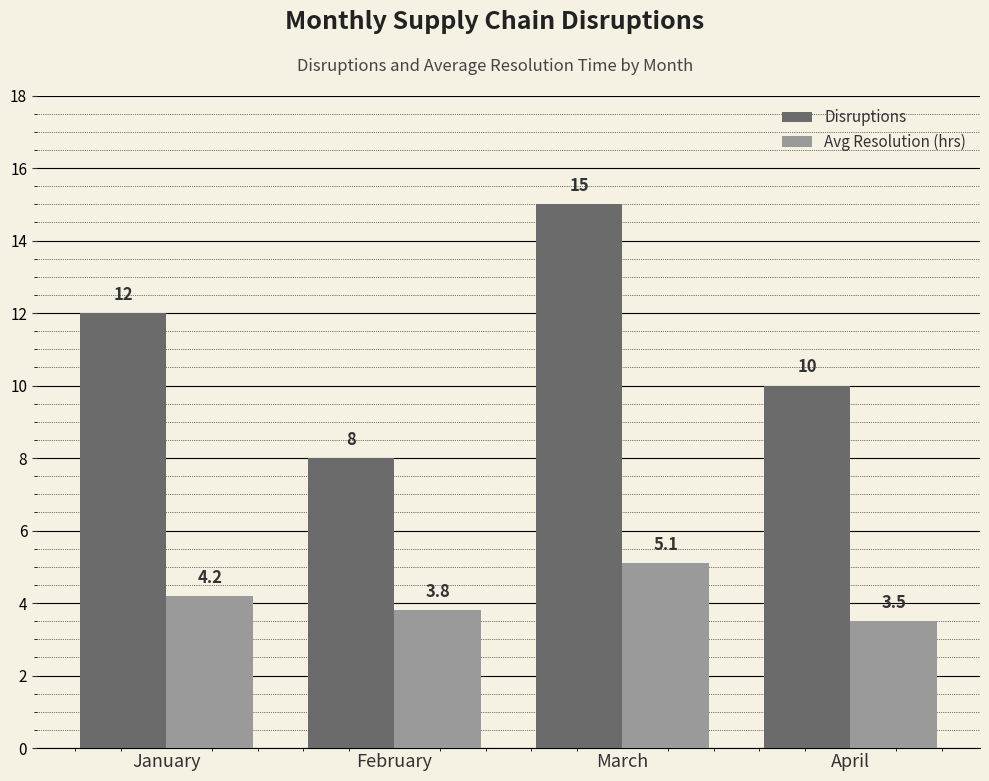

Where does the Avg Resolution (hrs) series first go above 4?

January